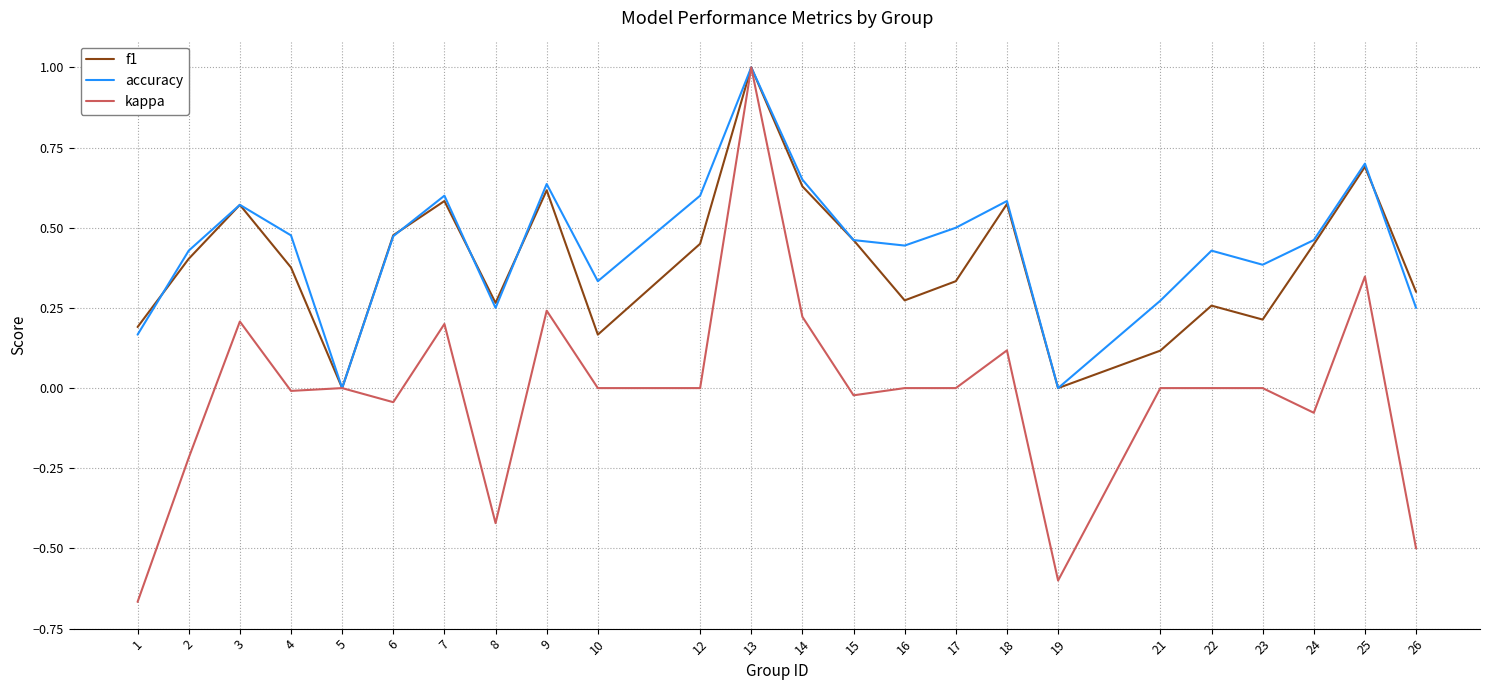

What is the difference between the kappa values at 25 and 3?

0.1